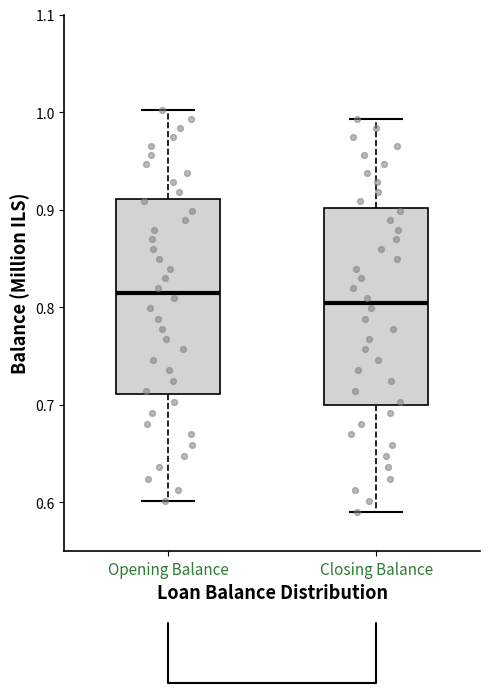

Reading left to right, read every box against the y-axis: the position of its median line, the range the box covers, and the ends of its whiskers. The values are not printed on the chart, so give them approximately, as read against the axis.

Opening Balance: median 0.81, box 0.71 to 0.91, whiskers 0.60 to 1.00
Closing Balance: median 0.80, box 0.70 to 0.90, whiskers 0.59 to 0.99